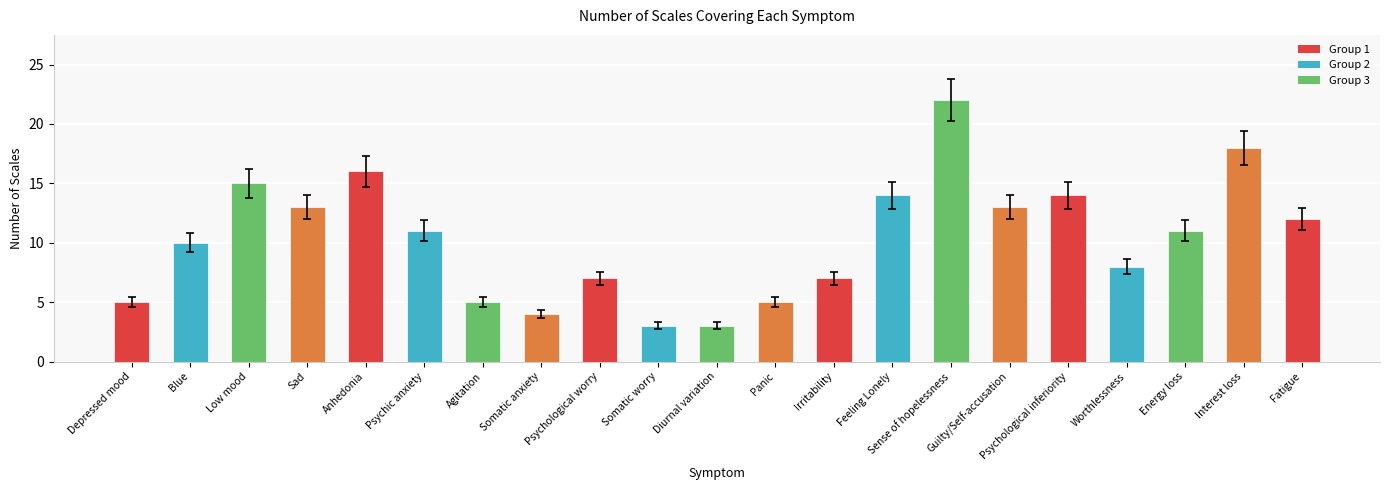

At which label does the data first exceed 11?

Low mood